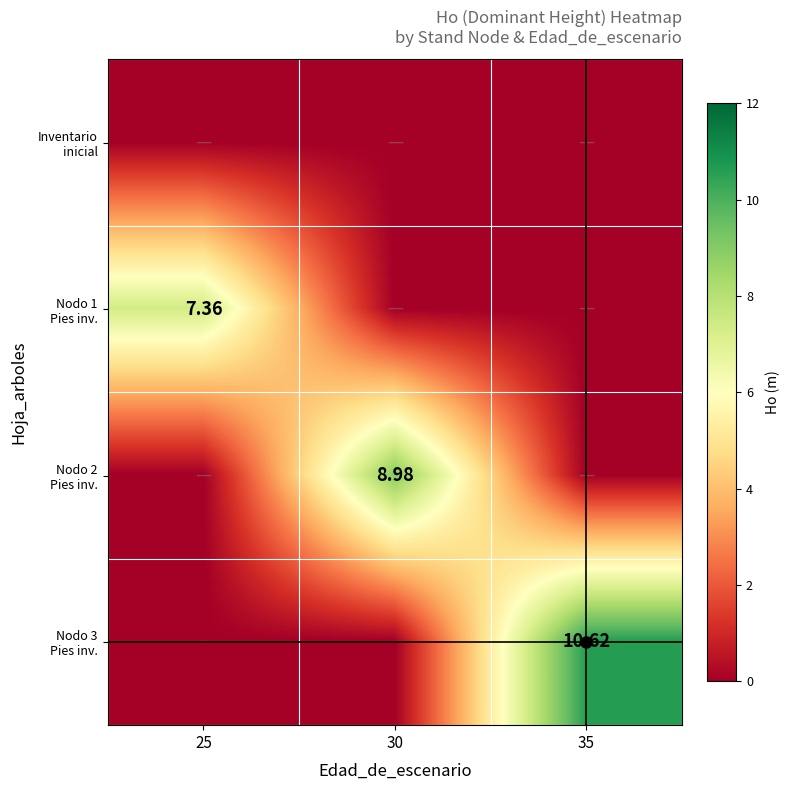

List the series in order of their peak value, lowest first.

Inventario inicial, Nodo 1 Pies inv., Nodo 2 Pies inv., Nodo 3 Pies inv.